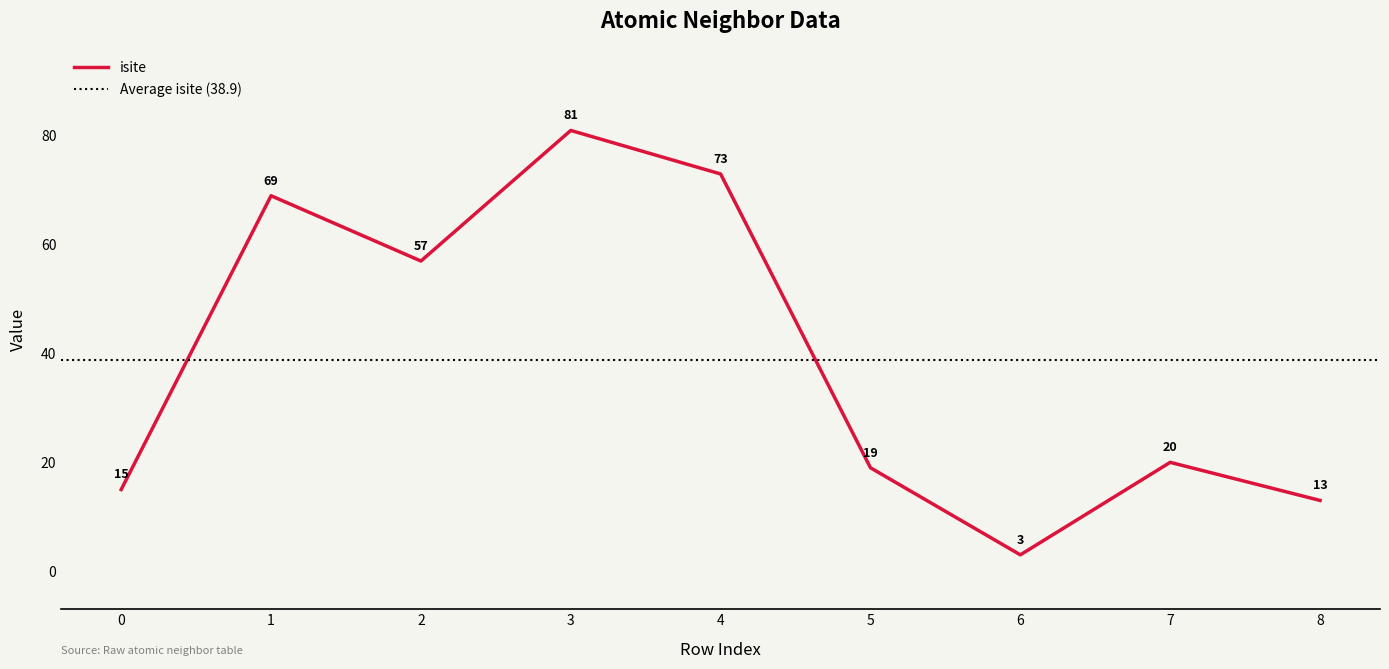

True or false: isite and y intersect in this chart.

False